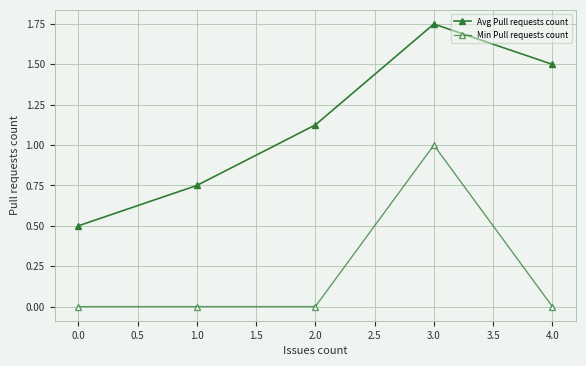

How many lines are shown in the chart?

2